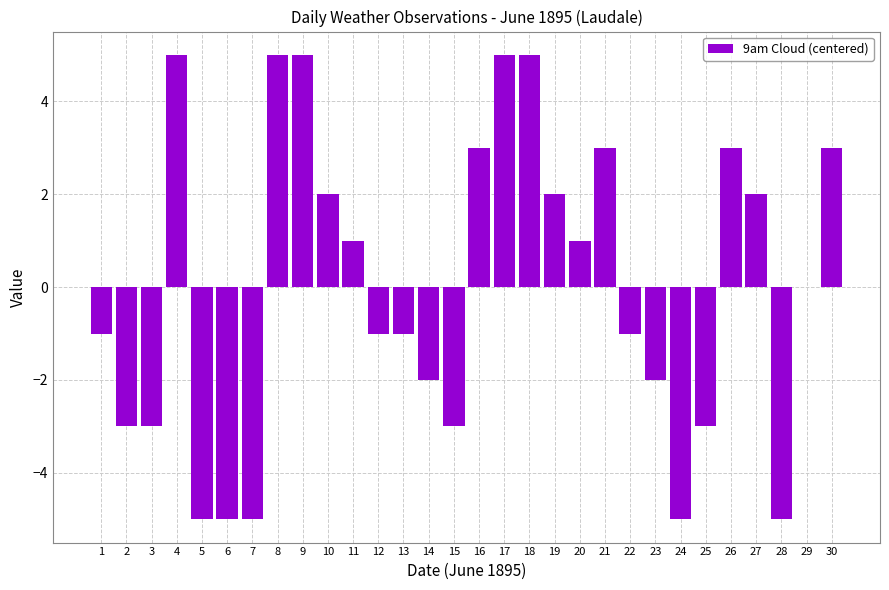

Where is the data nearest to the value 0?

29